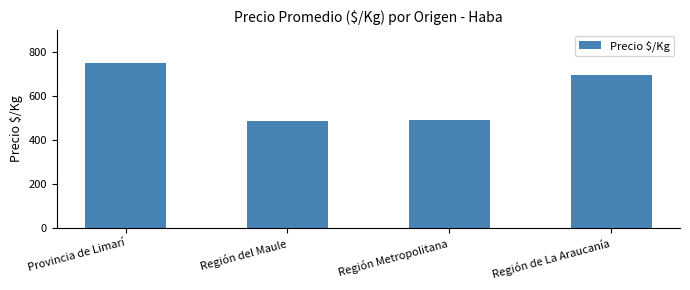

Are the bars horizontal?

No